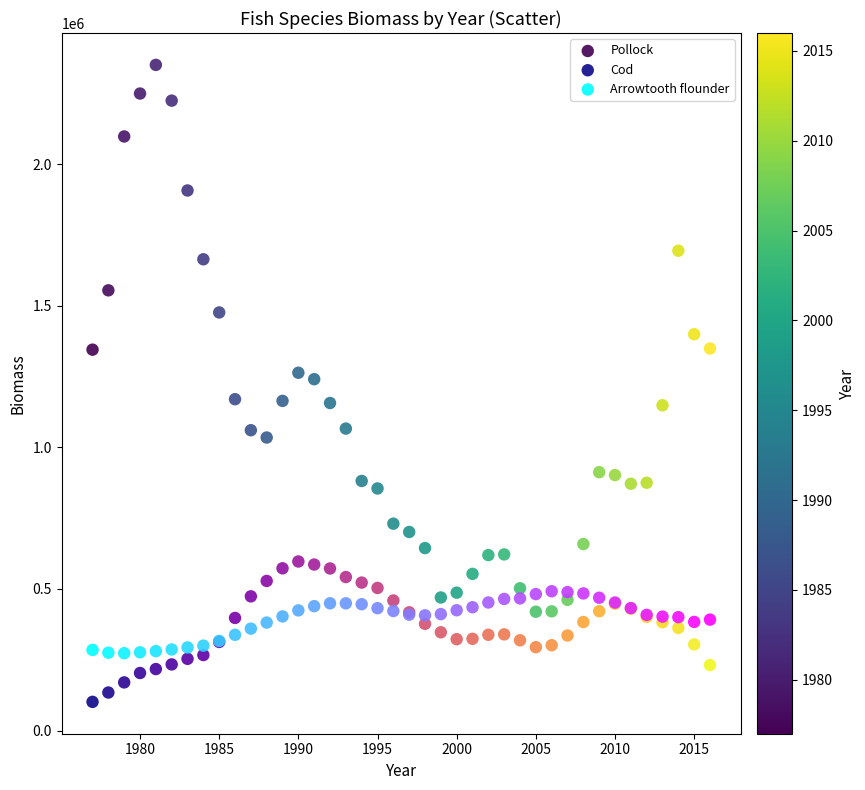

Which series contains the lowest Y value?

Cod